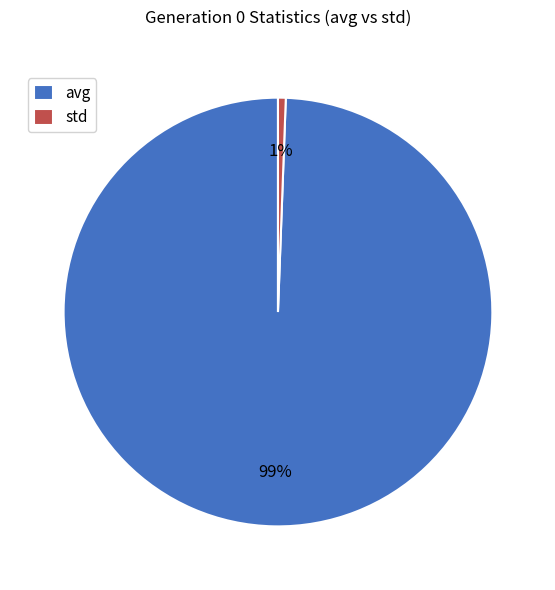

Does avg represent more than half of the total?

Yes